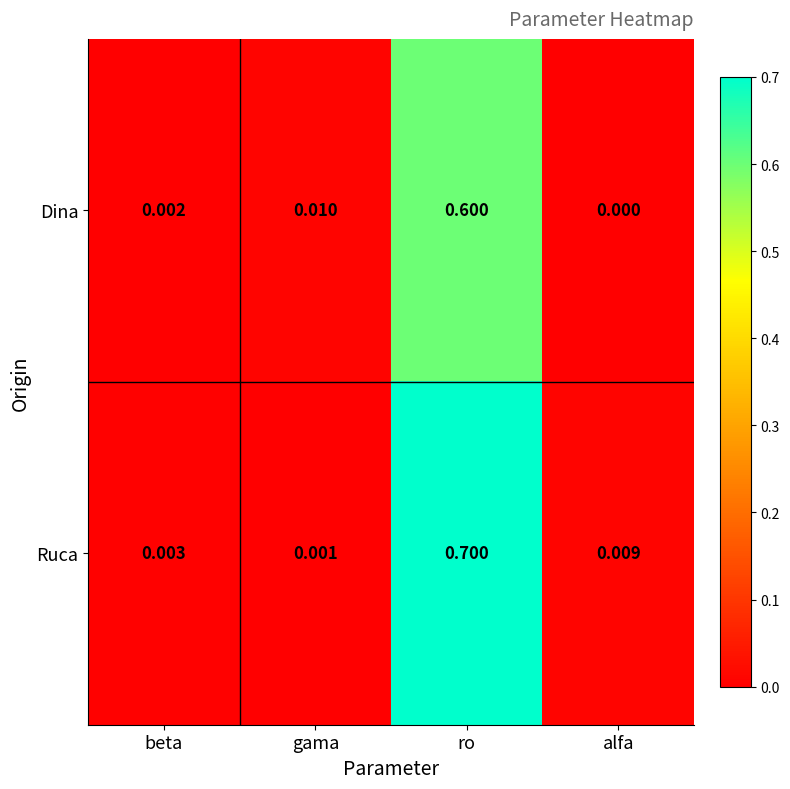

Is the value of Ruca at alfa greater than the value of Dina at gama?

No